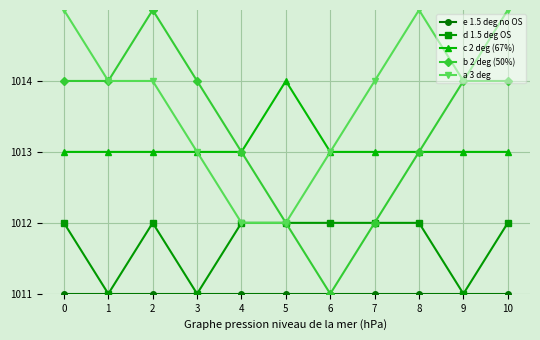

The c 2 deg (67%) series shows 1013 at 6. True or false?

True